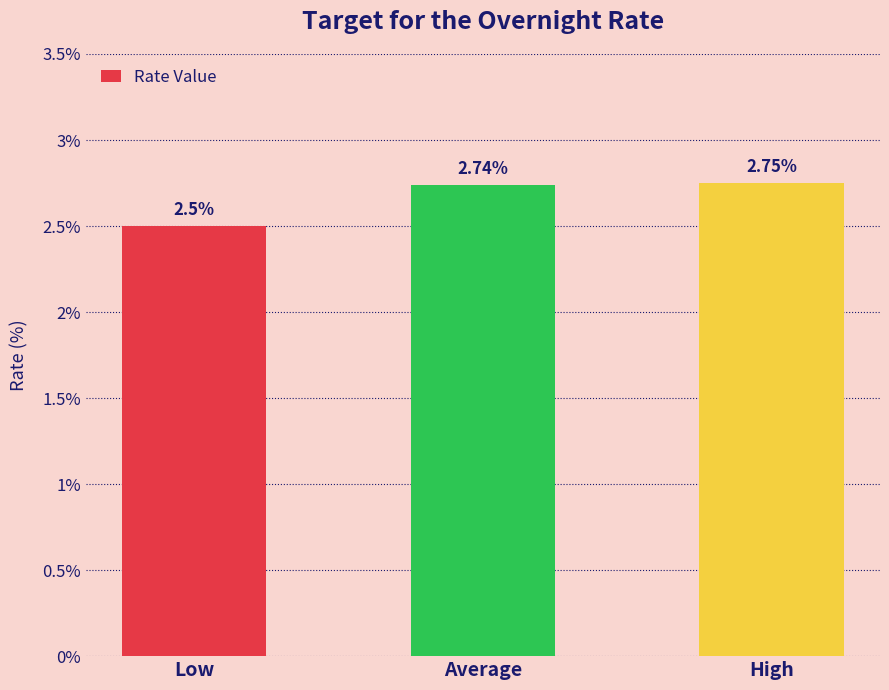

What position from the right is Average?

2